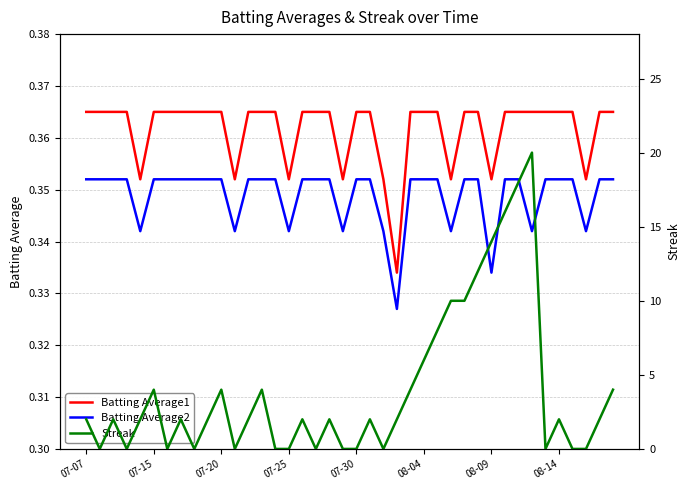

True or false: Batting Average2 and Batting Average1 intersect in this chart.

False